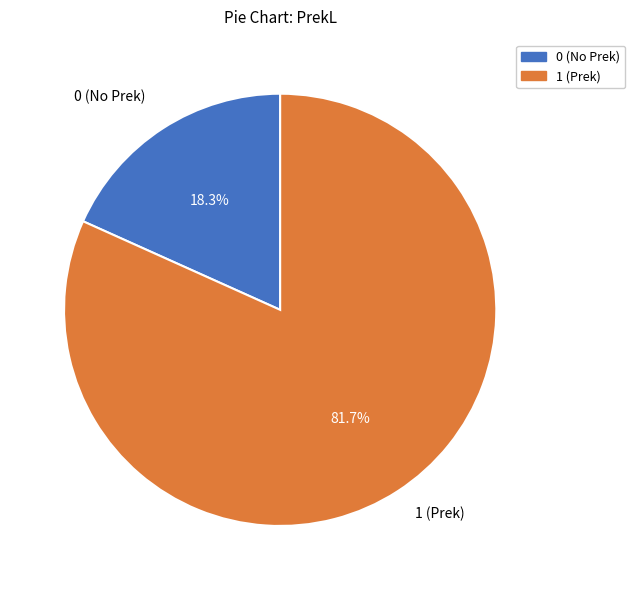

To the nearest percent, what percentage of the pie is 1?

82%